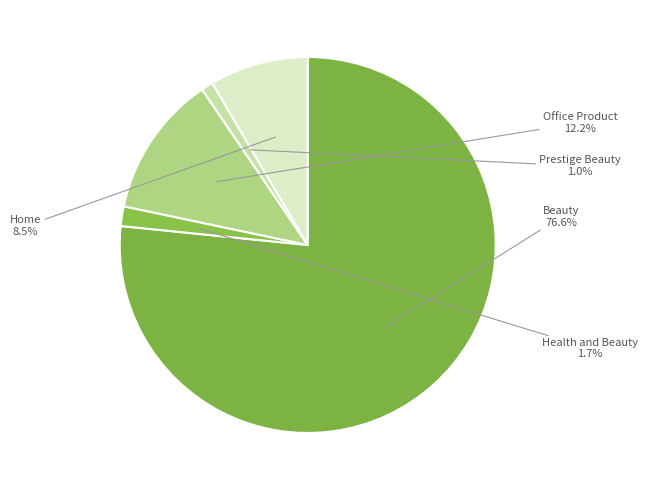

What percentage is the Beauty slice, to the nearest percent?

77%